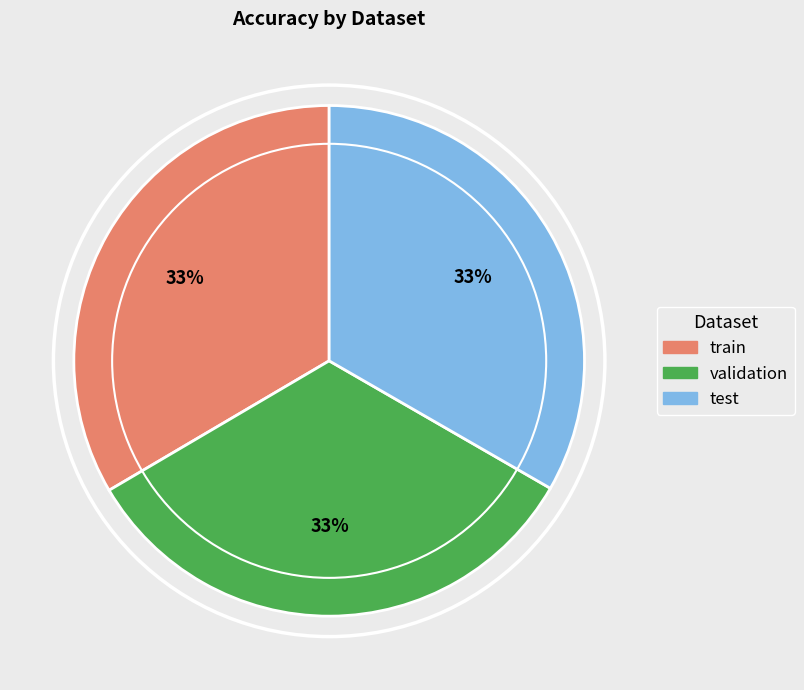

Is the sum of train and test greater than half?

Yes